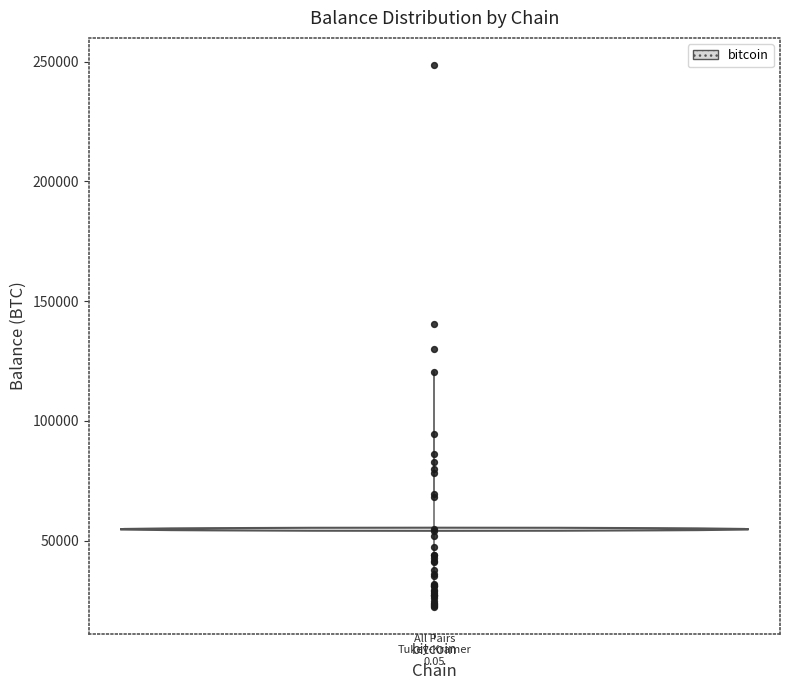

Read this box plot against the y-axis: the position of the median line, the range covered by the box, and the ends of both whiskers. The values are not printed on the chart, so give them approximately, as read against the axis.

median 40000, box 30000 to 70000, whiskers 20000 to 120000